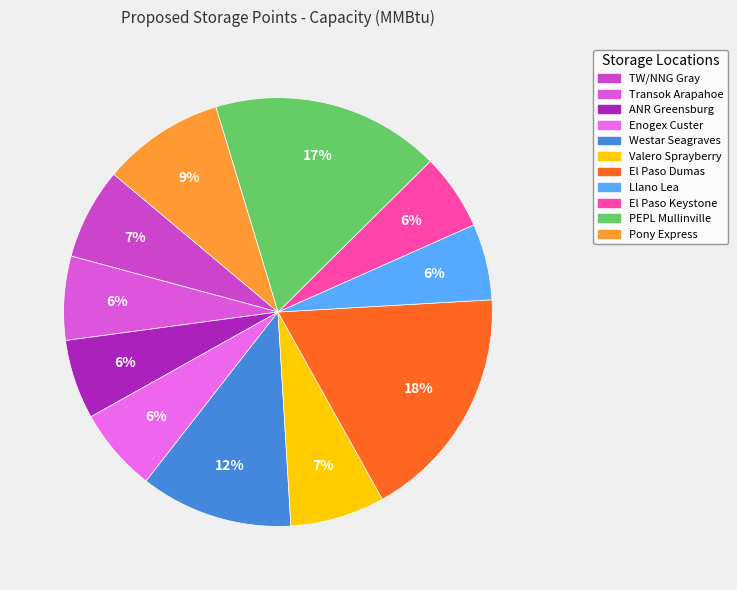

To the nearest percent, what percentage of the pie is Westar Seagraves?

12%